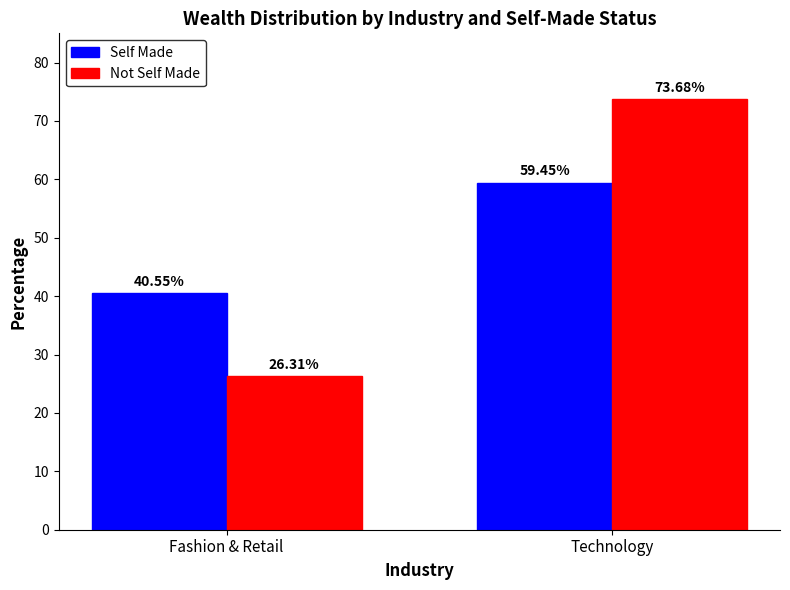

What is the label of the 2nd bar from the right?

Fashion & Retail